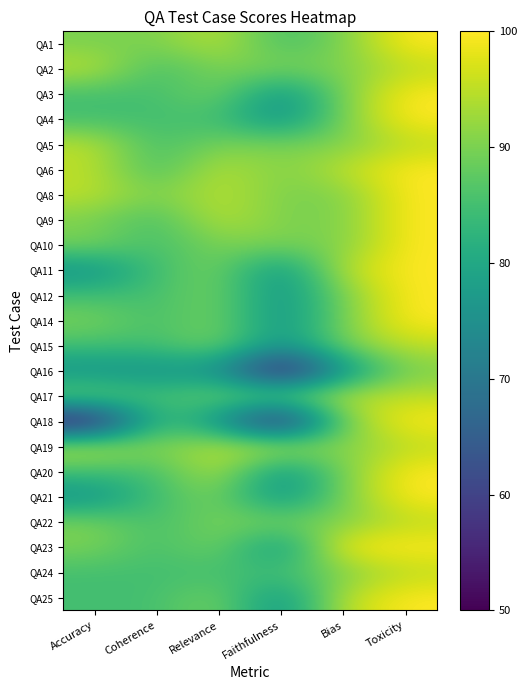

List the series in order of their peak value, lowest first.

QA16, QA2, QA5, QA15, QA17, QA19, QA22, QA24, QA1, QA3, QA4, QA6, QA8, QA9, QA10, QA11, QA12, QA14, QA18, QA20, QA21, QA23, QA25